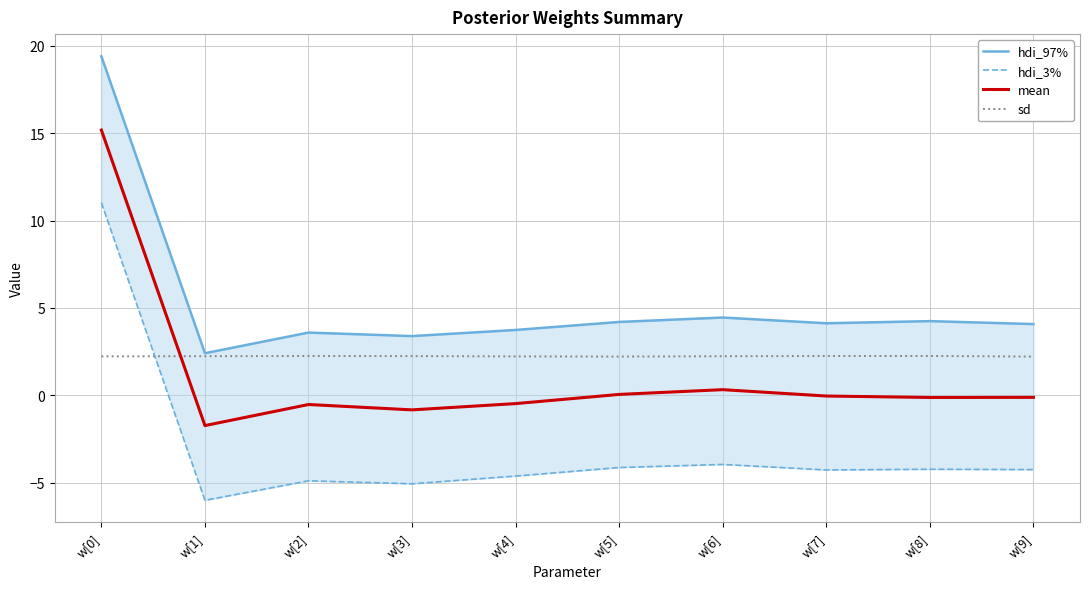

What is the smallest value displayed?

-6.0